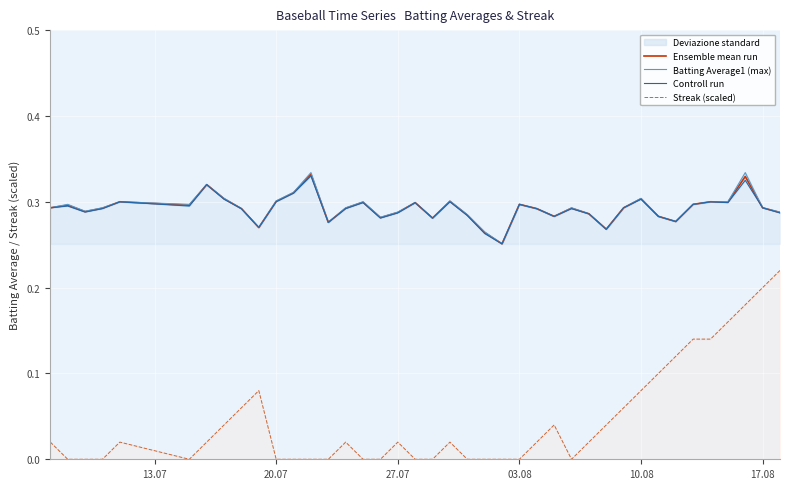

The value of Ensemble mean run at 03.08 is 0.3. True or false?

True